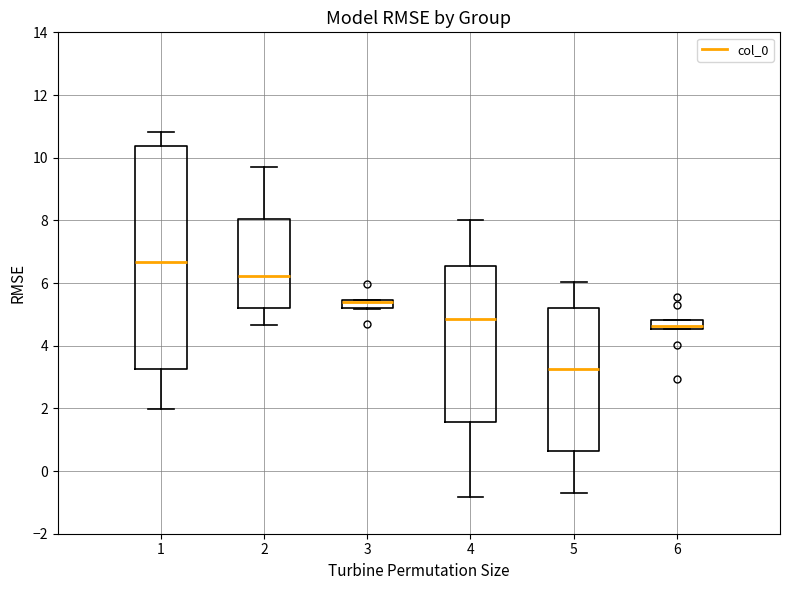

Which box is the tallest, from its lower edge to its upper edge?

1